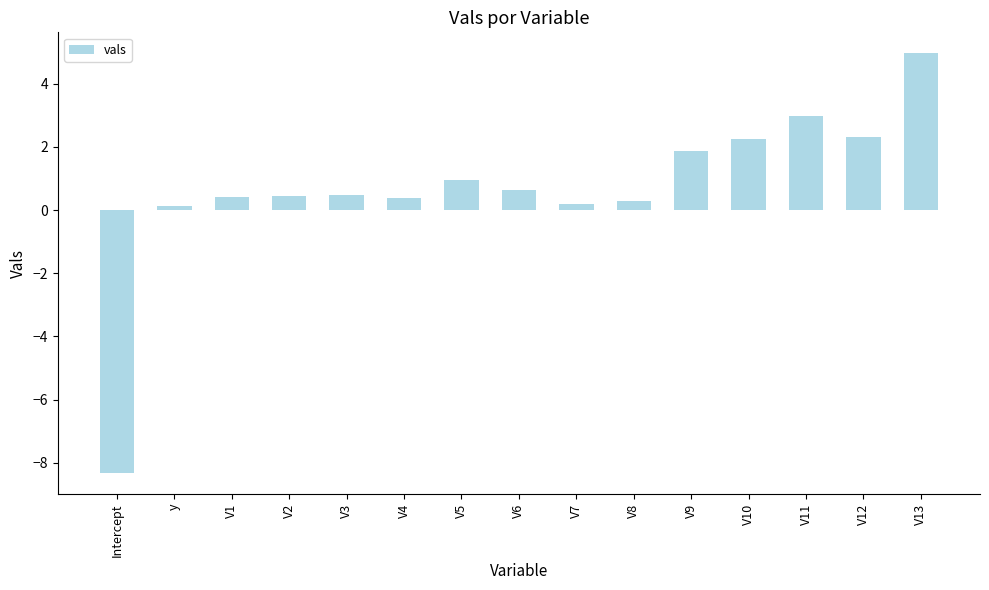

Which has a higher value, V3 or Intercept?

V3